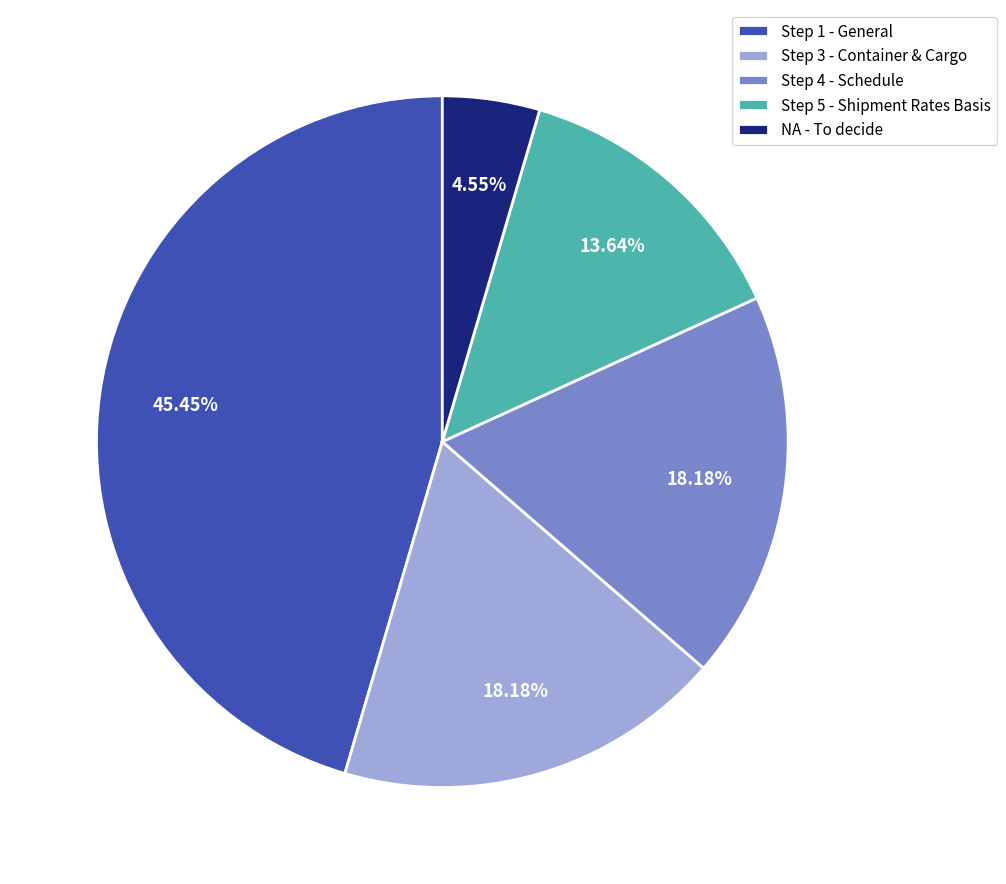

Does Step 4 - Schedule account for over 50% of the chart?

No